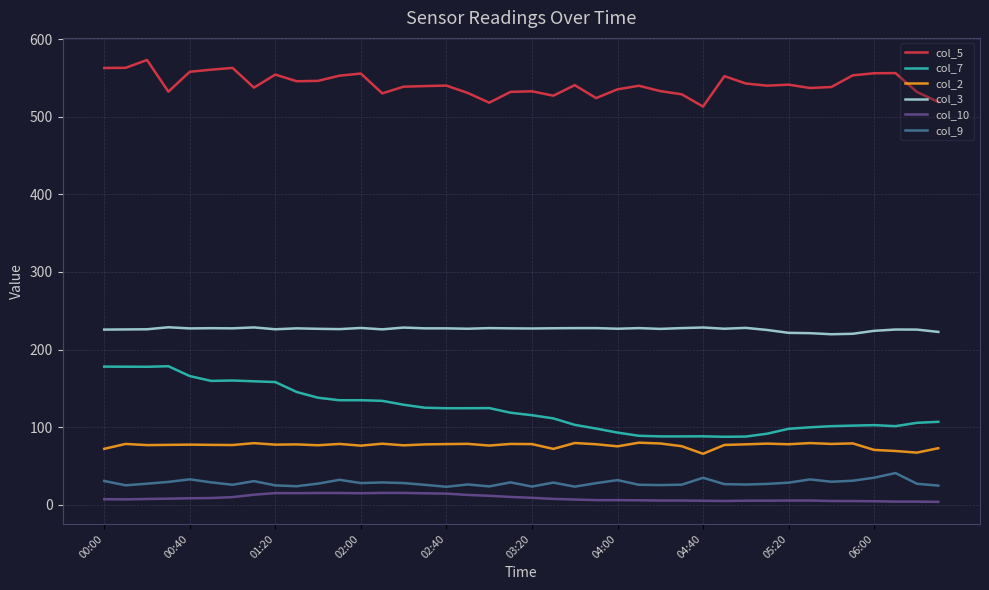

What is the average value of the col_3 series?

226.2